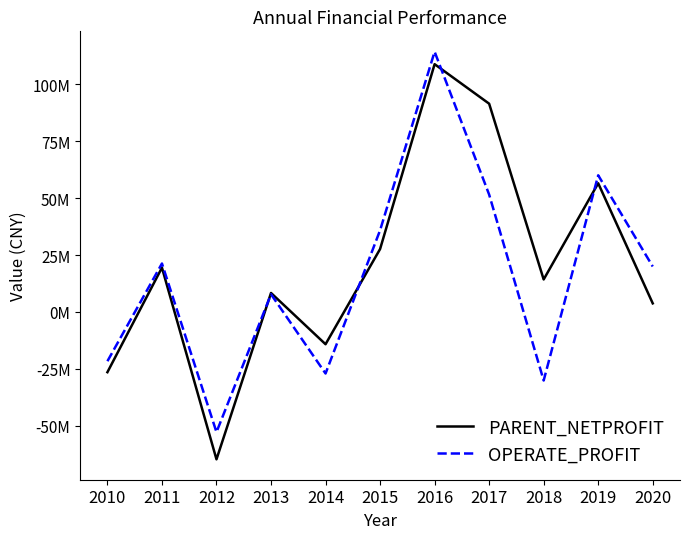

Reading right to left, extract all data points from this chart.

PARENT_NETPROFIT: 2020=3772549.4	2019=56486775.0	2018=14267723.6	2017=91415777.7	2016=108765090.2	2015=27609754.2	2014=-14167300.9	2013=8331675.2	2012=-64697319.8	2011=19445008.1	2010=-26444793.3
OPERATE_PROFIT: 2020=19955852.8	2019=59987102.9	2018=-30085398.2	2017=51523015.1	2016=114234101.3	2015=35850272.8	2014=-27019917.9	2013=7756702.4	2012=-52757974.4	2011=21270783.8	2010=-21621174.7